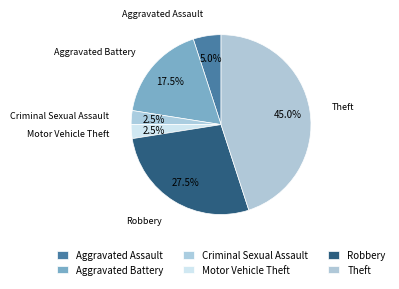

How many slices are in this pie chart?

6